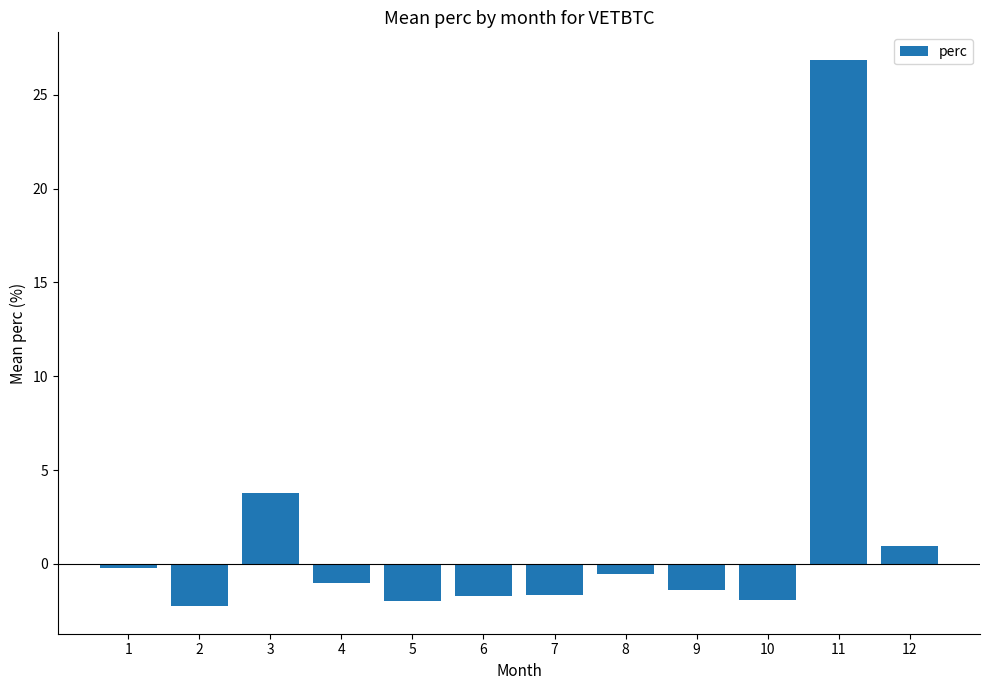

Is it true that the value at 7 is -1.6?

True